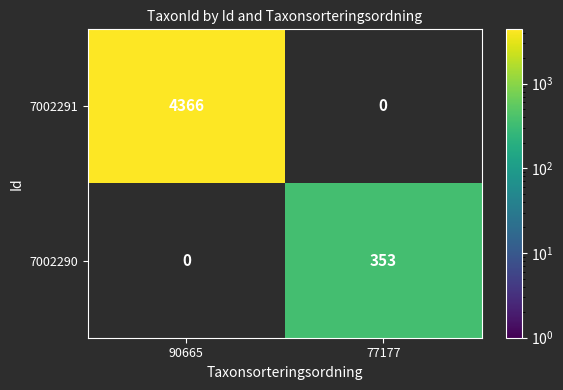

What is the difference between the maximum and minimum values in the 7002290 series?

353